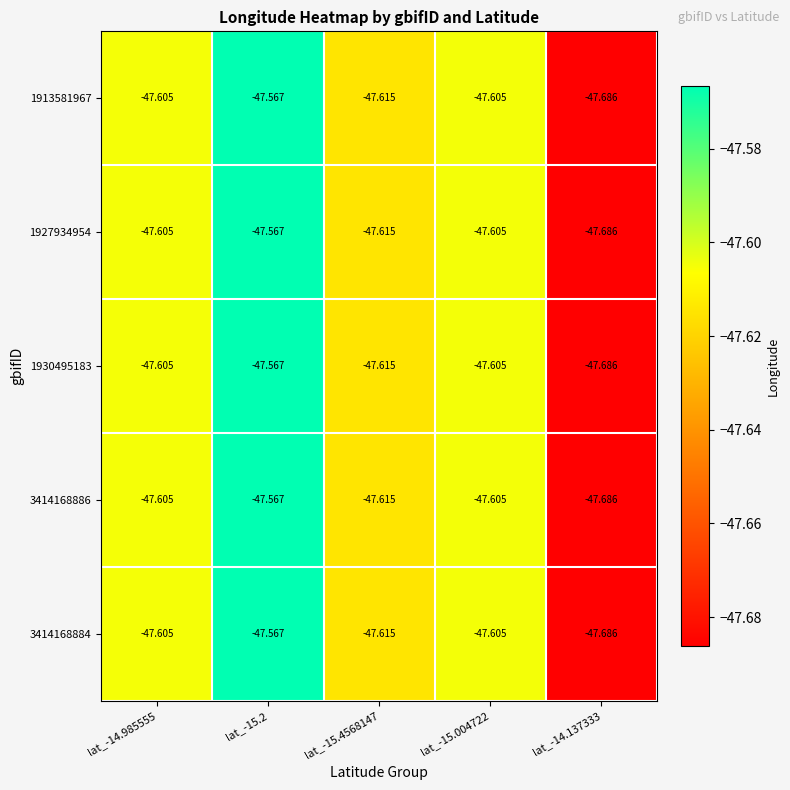

Is the value of 1913581967 at lat_-15.2 greater than the value of 1930495183 at lat_-14.985555?

Yes